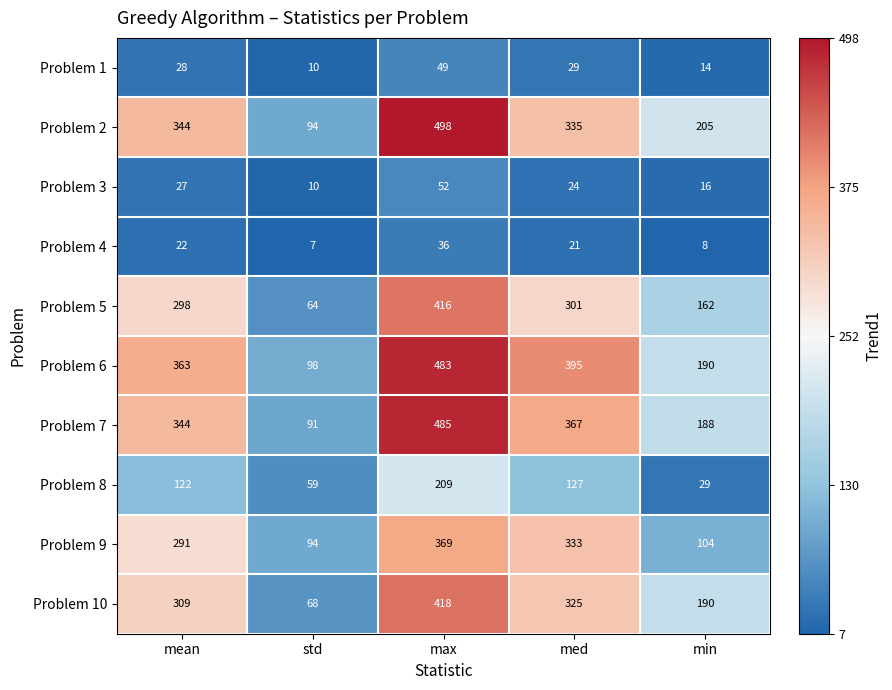

How many categories are shown in the chart?

5